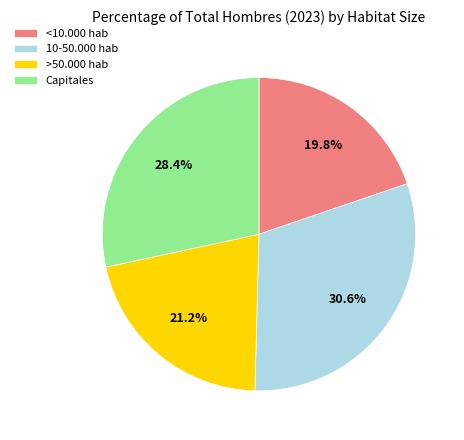

Is it true that 10-50.000 hab is 23% of the pie?

False